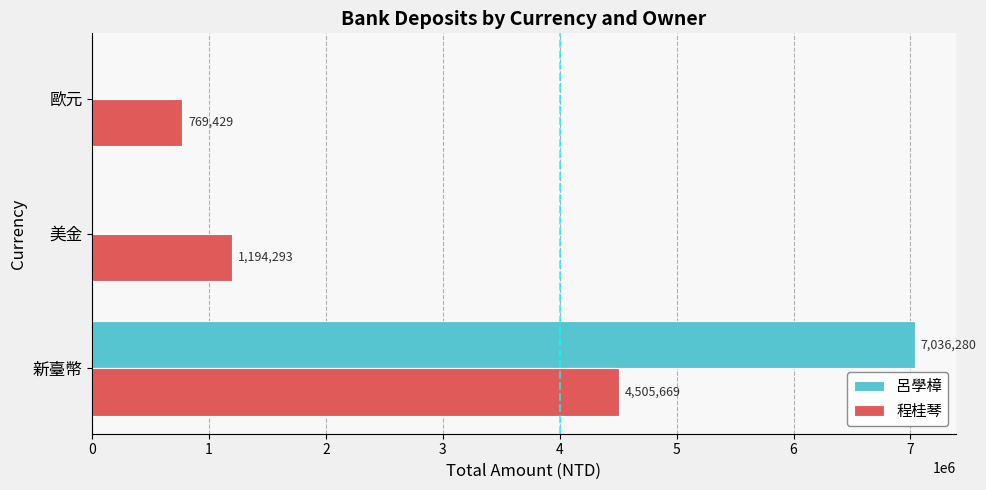

Between 美金 and 歐元, which series saw the biggest shift?

程桂琴